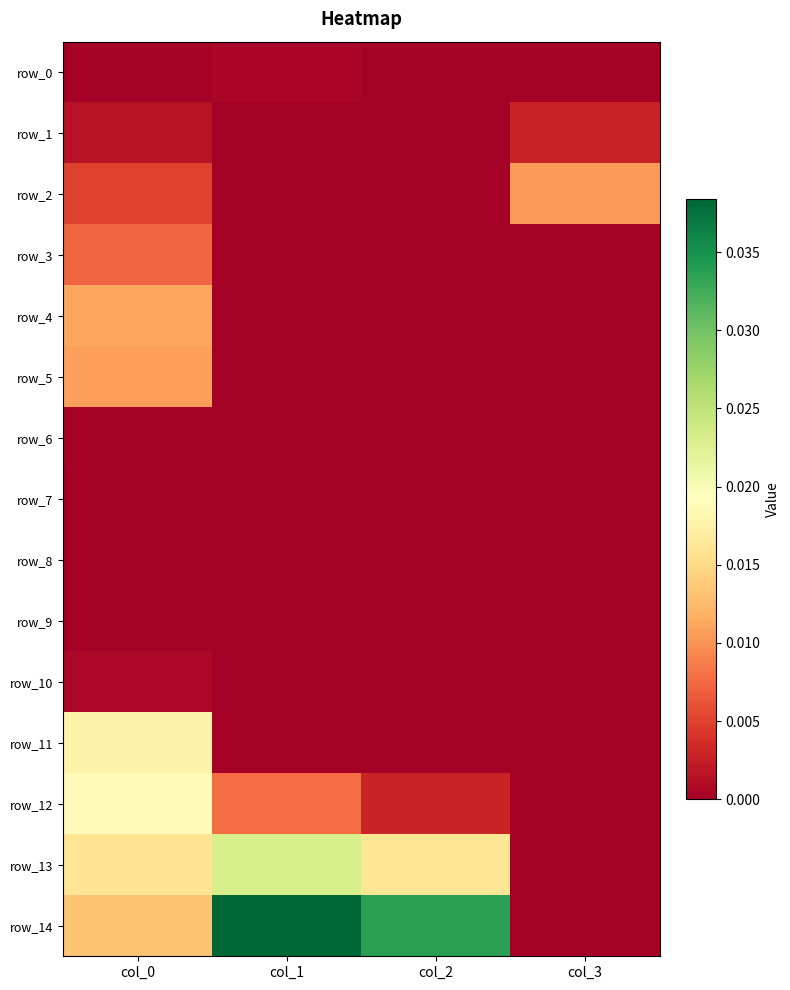

How many data points does each series have?

4